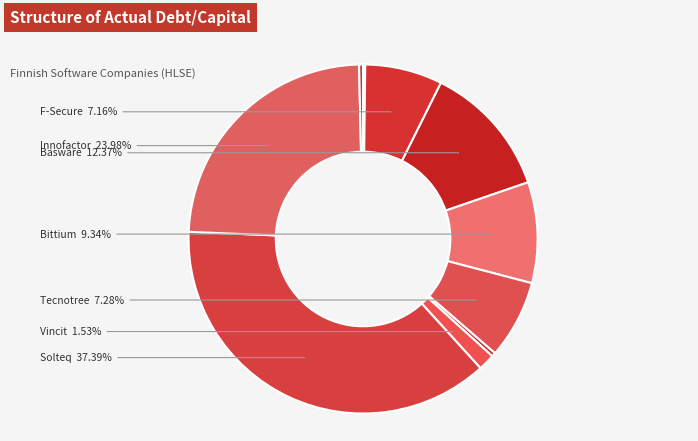

How many slices are in this pie chart?

11